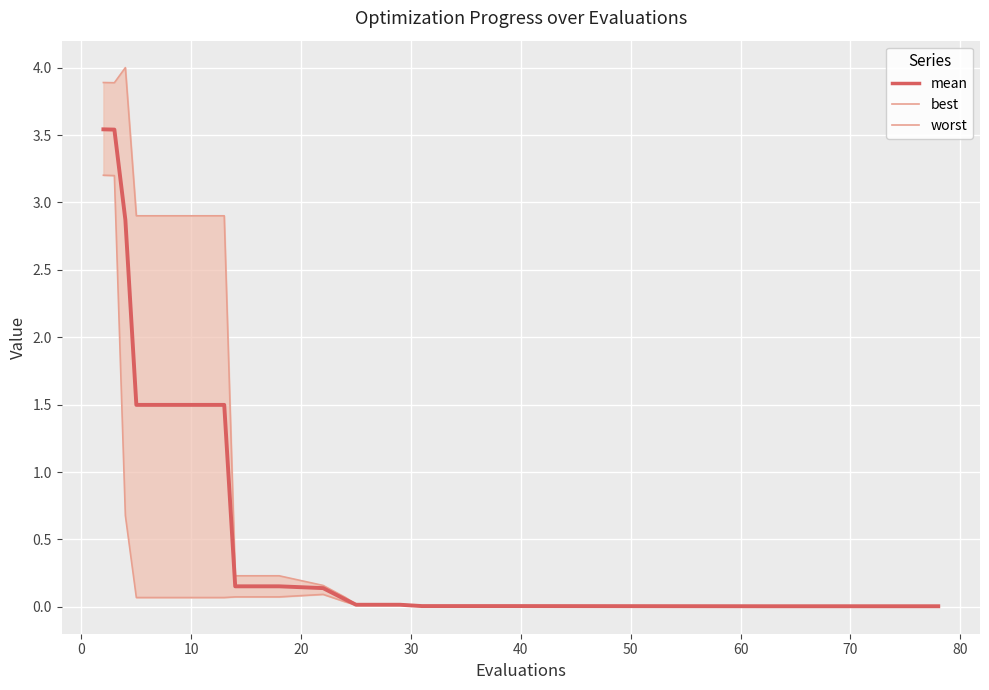

What is the value of the mean point at the 7th from the left?

0.2